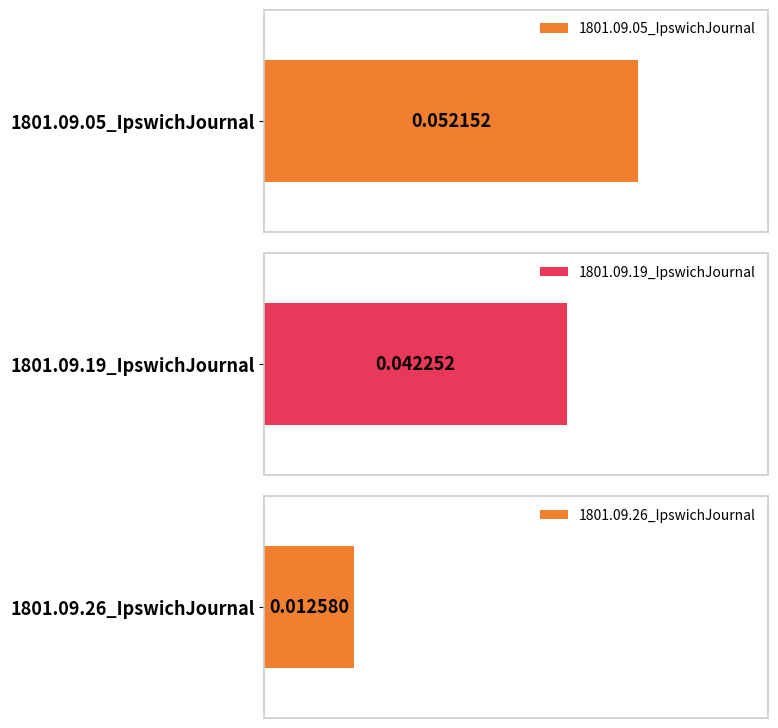

Is it true that the value at 1801.09.26_IpswichJournal is 0.0?

True